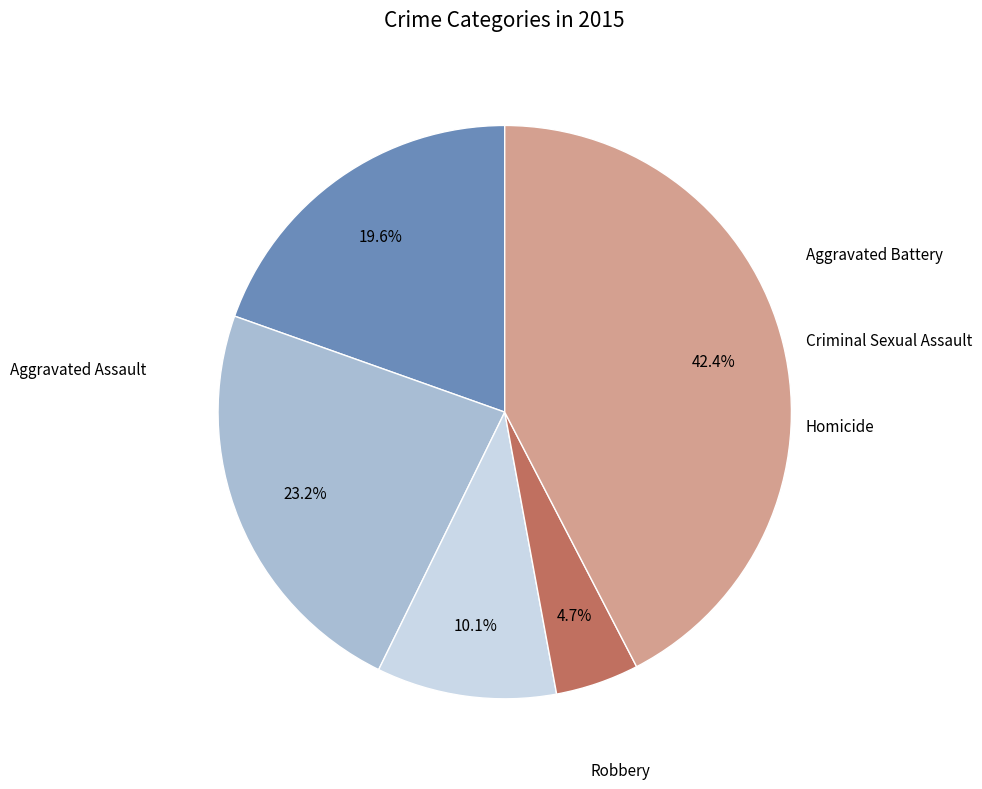

Is there a majority slice in this chart?

No